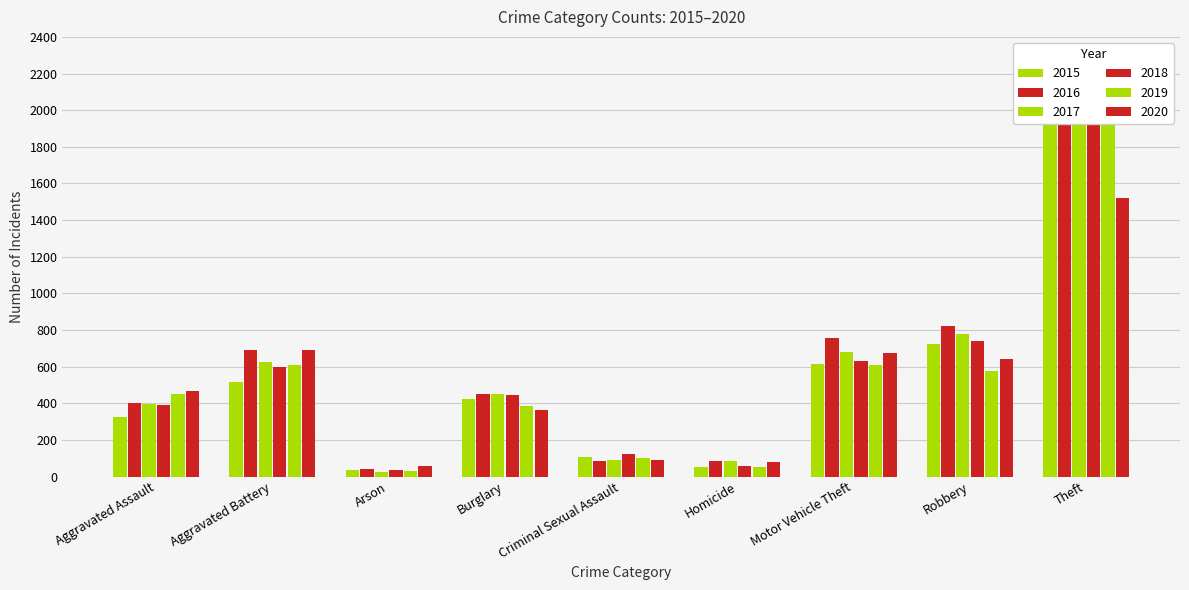

At which category is the sum across all series the highest?

Theft